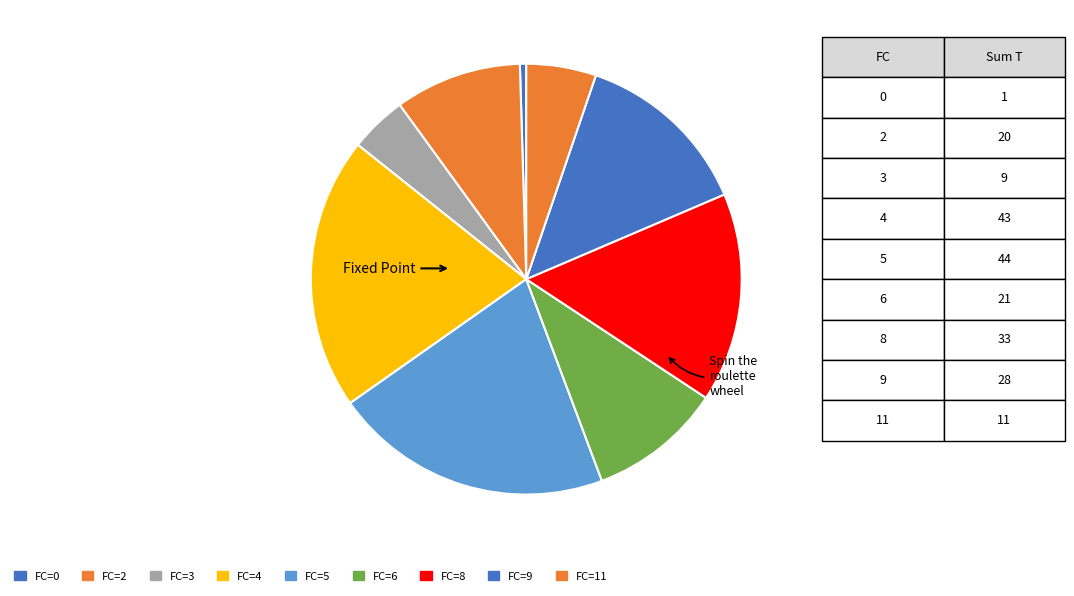

Count the number of slices in the pie.

9